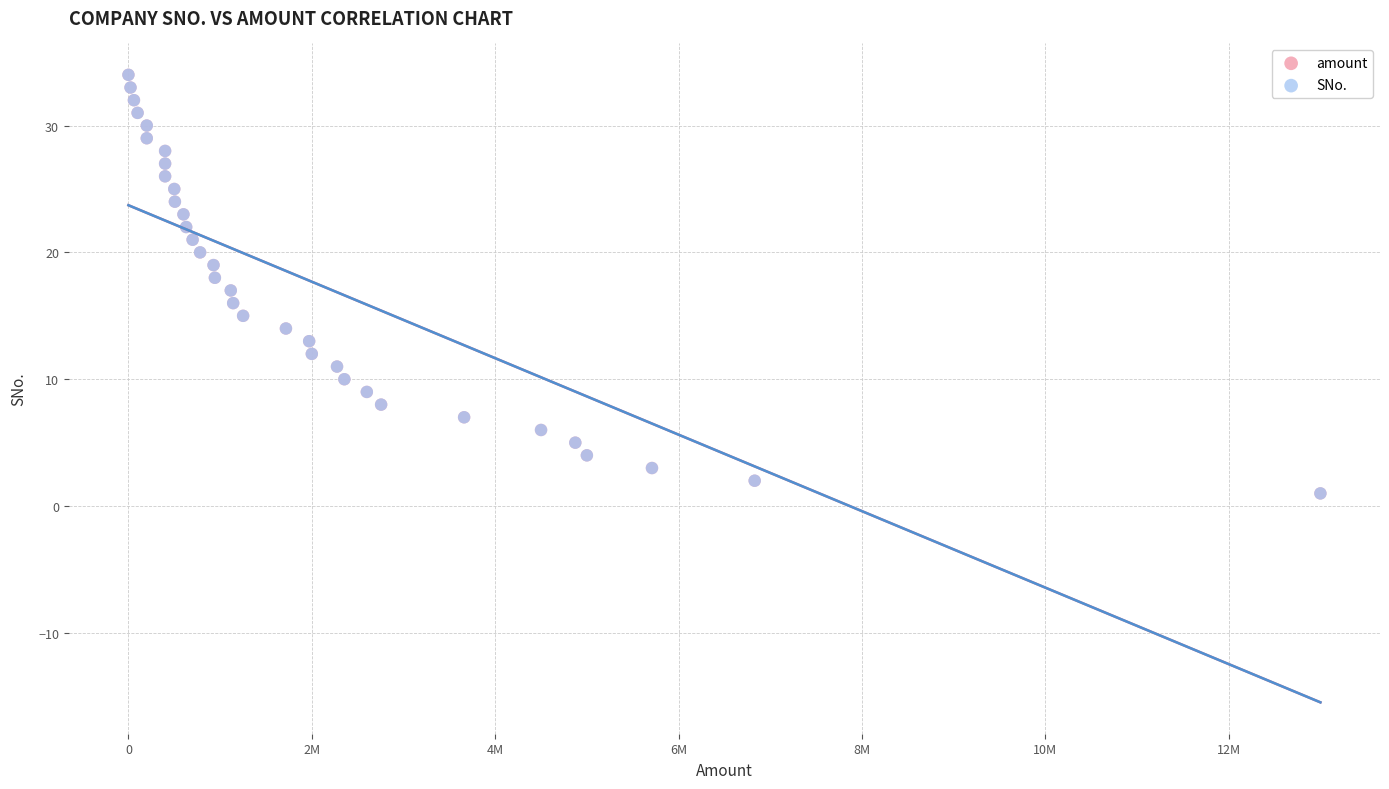

What are all the series names shown in the legend?

amount, SNo.